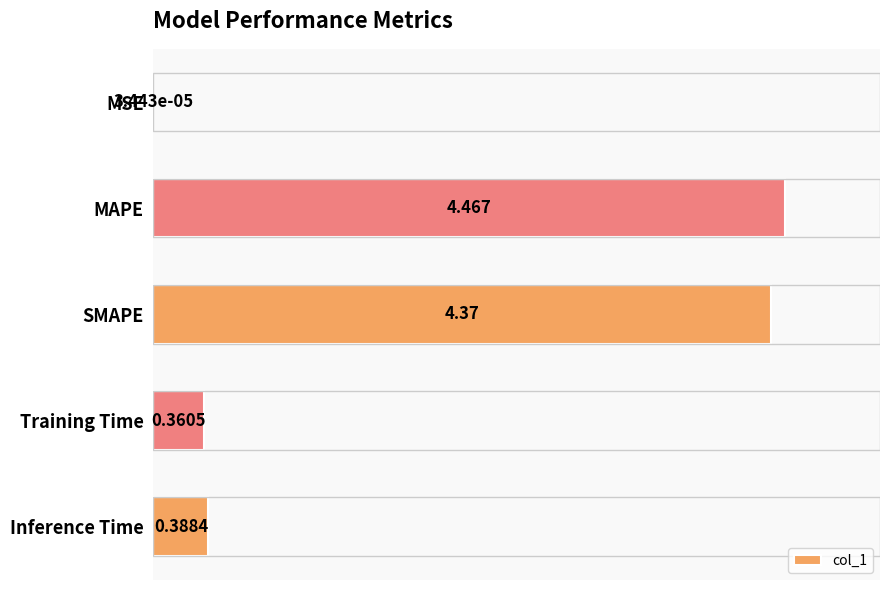

Which has a higher value, MAPE or Inference Time?

MAPE